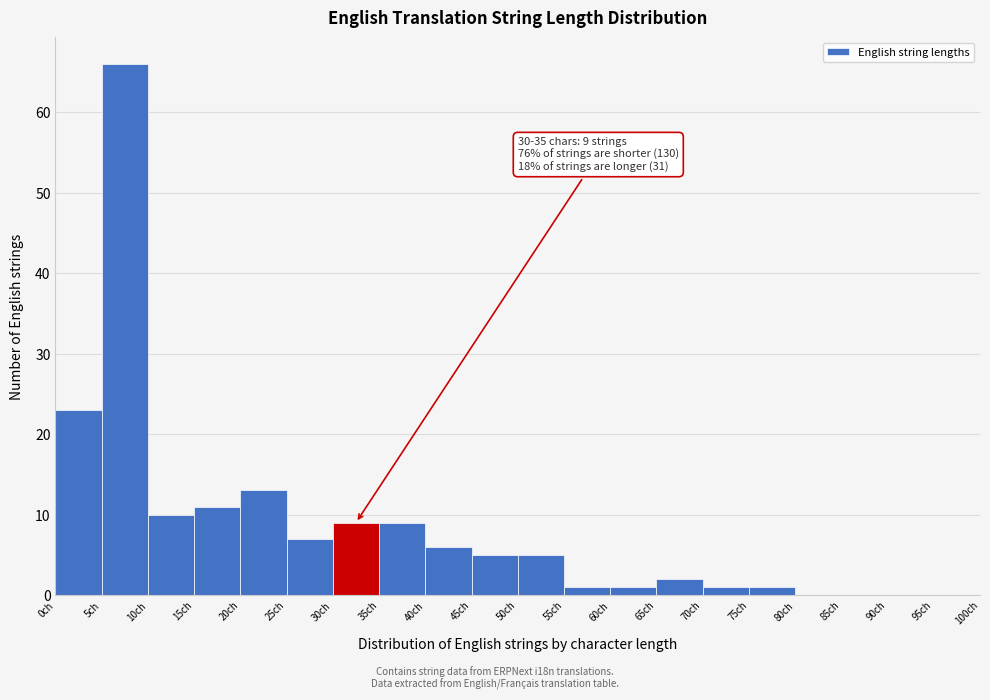

Which range on the x-axis has the tallest bar?

5 to 10